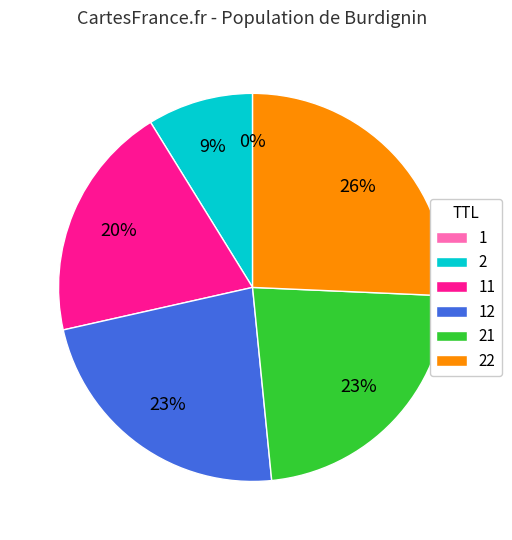

Does 22 represent more than half of the total?

No